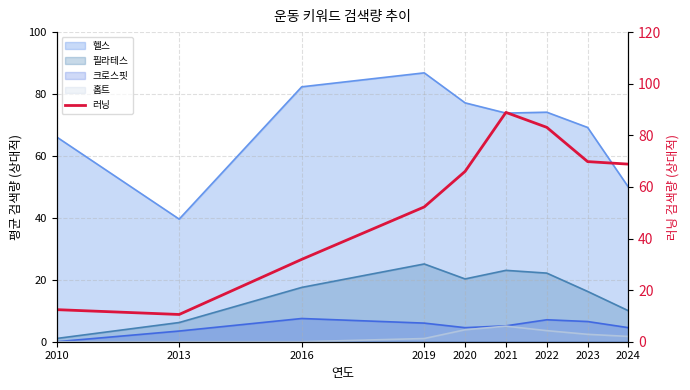

Reading left to right, what are all the values shown in this chart?

12.4	10.6	31.9	52.2	66.0	88.9	83.1	69.8	68.8